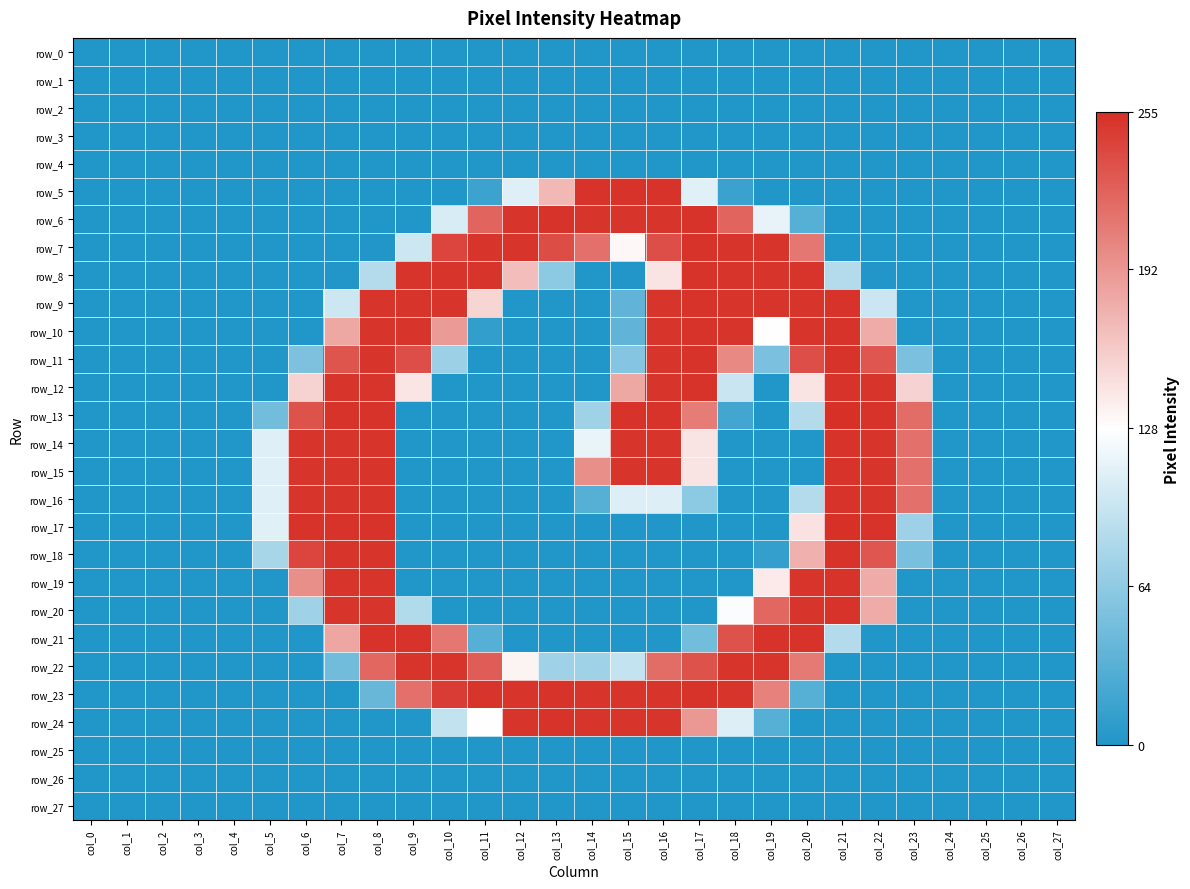

Reading right to left, extract all data points from this chart.

row_0: col_27=0	col_26=0	col_25=0	col_24=0	col_23=0	col_22=0	col_21=0	col_20=0	col_19=0	col_18=0	col_17=0	col_16=0	col_15=0	col_14=0	col_13=0	col_12=0	col_11=0	col_10=0	col_9=0	col_8=0	col_7=0	col_6=0	col_5=0	col_4=0	col_3=0	col_2=0	col_1=0	col_0=0
row_1: col_27=0	col_26=0	col_25=0	col_24=0	col_23=0	col_22=0	col_21=0	col_20=0	col_19=0	col_18=0	col_17=0	col_16=0	col_15=0	col_14=0	col_13=0	col_12=0	col_11=0	col_10=0	col_9=0	col_8=0	col_7=0	col_6=0	col_5=0	col_4=0	col_3=0	col_2=0	col_1=0	col_0=0
row_2: col_27=0	col_26=0	col_25=0	col_24=0	col_23=0	col_22=0	col_21=0	col_20=0	col_19=0	col_18=0	col_17=0	col_16=0	col_15=0	col_14=0	col_13=0	col_12=0	col_11=0	col_10=0	col_9=0	col_8=0	col_7=0	col_6=0	col_5=0	col_4=0	col_3=0	col_2=0	col_1=0	col_0=0
row_3: col_27=0	col_26=0	col_25=0	col_24=0	col_23=0	col_22=0	col_21=0	col_20=0	col_19=0	col_18=0	col_17=0	col_16=0	col_15=0	col_14=0	col_13=0	col_12=0	col_11=0	col_10=0	col_9=0	col_8=0	col_7=0	col_6=0	col_5=0	col_4=0	col_3=0	col_2=0	col_1=0	col_0=0
row_4: col_27=0	col_26=0	col_25=0	col_24=0	col_23=0	col_22=0	col_21=0	col_20=0	col_19=0	col_18=0	col_17=0	col_16=0	col_15=0	col_14=0	col_13=0	col_12=0	col_11=0	col_10=0	col_9=0	col_8=0	col_7=0	col_6=0	col_5=0	col_4=0	col_3=0	col_2=0	col_1=0	col_0=0
row_5: col_27=0	col_26=0	col_25=0	col_24=0	col_23=0	col_22=0	col_21=0	col_20=0	col_19=0	col_18=15	col_17=110	col_16=253	col_15=253	col_14=253	col_13=171	col_12=109	col_11=16	col_10=0	col_9=0	col_8=0	col_7=0	col_6=0	col_5=0	col_4=0	col_3=0	col_2=0	col_1=0	col_0=0
row_6: col_27=0	col_26=0	col_25=0	col_24=0	col_23=0	col_22=0	col_21=0	col_20=31	col_19=114	col_18=222	col_17=253	col_16=252	col_15=252	col_14=252	col_13=253	col_12=252	col_11=222	col_10=105	col_9=0	col_8=0	col_7=0	col_6=0	col_5=0	col_4=0	col_3=0	col_2=0	col_1=0	col_0=0
row_7: col_27=0	col_26=0	col_25=0	col_24=0	col_23=0	col_22=0	col_21=0	col_20=211	col_19=252	col_18=252	col_17=253	col_16=236	col_15=132	col_14=215	col_13=237	col_12=252	col_11=252	col_10=242	col_9=99	col_8=1	col_7=0	col_6=0	col_5=0	col_4=0	col_3=0	col_2=0	col_1=0	col_0=0
row_8: col_27=0	col_26=0	col_25=0	col_24=0	col_23=0	col_22=1	col_21=84	col_20=252	col_19=252	col_18=252	col_17=253	col_16=144	col_15=1	col_14=0	col_13=62	col_12=168	col_11=252	col_10=252	col_9=252	col_8=84	col_7=1	col_6=0	col_5=0	col_4=0	col_3=0	col_2=0	col_1=0	col_0=0
row_9: col_27=0	col_26=0	col_25=0	col_24=0	col_23=0	col_22=98	col_21=253	col_20=252	col_19=252	col_18=252	col_17=253	col_16=252	col_15=37	col_14=0	col_13=0	col_12=0	col_11=153	col_10=252	col_9=252	col_8=252	col_7=99	col_6=0	col_5=0	col_4=0	col_3=0	col_2=0	col_1=0	col_0=0
row_10: col_27=0	col_26=0	col_25=0	col_24=0	col_23=0	col_22=179	col_21=253	col_20=252	col_19=128	col_18=252	col_17=253	col_16=252	col_15=37	col_14=0	col_13=0	col_12=0	col_11=10	col_10=189	col_9=252	col_8=252	col_7=181	col_6=0	col_5=0	col_4=0	col_3=0	col_2=0	col_1=0	col_0=0
row_11: col_27=0	col_26=0	col_25=0	col_24=0	col_23=52	col_22=231	col_21=253	col_20=236	col_19=52	col_18=200	col_17=253	col_16=252	col_15=58	col_14=0	col_13=0	col_12=0	col_11=0	col_10=71	col_9=236	col_8=252	col_7=232	col_6=53	col_5=0	col_4=0	col_3=0	col_2=0	col_1=0	col_0=0
row_12: col_27=0	col_26=0	col_25=0	col_24=0	col_23=154	col_22=252	col_21=253	col_20=144	col_19=0	col_18=97	col_17=253	col_16=252	col_15=181	col_14=0	col_13=0	col_12=0	col_11=0	col_10=0	col_9=143	col_8=252	col_7=252	col_6=155	col_5=0	col_4=0	col_3=0	col_2=0	col_1=0	col_0=0
row_13: col_27=0	col_26=0	col_25=0	col_24=0	col_23=217	col_22=253	col_21=255	col_20=84	col_19=0	col_18=20	col_17=208	col_16=253	col_15=253	col_14=73	col_13=0	col_12=0	col_11=0	col_10=0	col_9=0	col_8=253	col_7=253	col_6=233	col_5=47	col_4=0	col_3=0	col_2=0	col_1=0	col_0=0
row_14: col_27=0	col_26=0	col_25=0	col_24=0	col_23=215	col_22=252	col_21=253	col_20=0	col_19=0	col_18=0	col_17=144	col_16=252	col_15=252	col_14=115	col_13=0	col_12=0	col_11=0	col_10=0	col_9=0	col_8=252	col_7=252	col_6=252	col_5=109	col_4=0	col_3=0	col_2=0	col_1=0	col_0=0
row_15: col_27=0	col_26=0	col_25=0	col_24=0	col_23=215	col_22=252	col_21=253	col_20=0	col_19=0	col_18=0	col_17=144	col_16=252	col_15=252	col_14=196	col_13=0	col_12=0	col_11=0	col_10=0	col_9=0	col_8=252	col_7=252	col_6=252	col_5=109	col_4=0	col_3=0	col_2=0	col_1=0	col_0=0
row_16: col_27=0	col_26=0	col_25=0	col_24=0	col_23=215	col_22=252	col_21=253	col_20=84	col_19=0	col_18=0	col_17=62	col_16=108	col_15=108	col_14=31	col_13=0	col_12=0	col_11=0	col_10=0	col_9=0	col_8=252	col_7=252	col_6=252	col_5=109	col_4=0	col_3=0	col_2=0	col_1=0	col_0=0
row_17: col_27=0	col_26=0	col_25=0	col_24=0	col_23=72	col_22=253	col_21=255	col_20=145	col_19=0	col_18=0	col_17=0	col_16=0	col_15=0	col_14=0	col_13=0	col_12=0	col_11=0	col_10=0	col_9=0	col_8=253	col_7=253	col_6=253	col_5=110	col_4=0	col_3=0	col_2=0	col_1=0	col_0=0
row_18: col_27=0	col_26=0	col_25=0	col_24=0	col_23=51	col_22=231	col_21=253	col_20=175	col_19=11	col_18=0	col_17=0	col_16=0	col_15=0	col_14=0	col_13=0	col_12=0	col_11=0	col_10=0	col_9=0	col_8=252	col_7=252	col_6=242	col_5=78	col_4=0	col_3=0	col_2=0	col_1=0	col_0=0
row_19: col_27=0	col_26=0	col_25=0	col_24=0	col_23=0	col_22=179	col_21=253	col_20=252	col_19=140	col_18=0	col_17=0	col_16=0	col_15=0	col_14=0	col_13=0	col_12=0	col_11=0	col_10=0	col_9=0	col_8=252	col_7=252	col_6=196	col_5=0	col_4=0	col_3=0	col_2=0	col_1=0	col_0=0
row_20: col_27=0	col_26=0	col_25=0	col_24=0	col_23=0	col_22=179	col_21=253	col_20=252	col_19=221	col_18=125	col_17=0	col_16=0	col_15=0	col_14=0	col_13=0	col_12=0	col_11=0	col_10=0	col_9=83	col_8=252	col_7=252	col_6=73	col_5=0	col_4=0	col_3=0	col_2=0	col_1=0	col_0=0
row_21: col_27=0	col_26=0	col_25=0	col_24=0	col_23=0	col_22=0	col_21=84	col_20=253	col_19=253	col_18=233	col_17=47	col_16=0	col_15=0	col_14=0	col_13=0	col_12=0	col_11=31	col_10=211	col_9=253	col_8=253	col_7=182	col_6=0	col_5=0	col_4=0	col_3=0	col_2=0	col_1=0	col_0=0
row_22: col_27=0	col_26=0	col_25=0	col_24=0	col_23=0	col_22=0	col_21=0	col_20=210	col_19=252	col_18=252	col_17=233	col_16=217	col_15=94	col_14=73	col_13=73	col_12=134	col_11=227	col_10=252	col_9=252	col_8=221	col_7=46	col_6=0	col_5=0	col_4=0	col_3=0	col_2=0	col_1=0	col_0=0
row_23: col_27=0	col_26=0	col_25=0	col_24=0	col_23=0	col_22=0	col_21=0	col_20=31	col_19=205	col_18=252	col_17=253	col_16=252	col_15=252	col_14=252	col_13=253	col_12=252	col_11=252	col_10=247	col_9=215	col_8=41	col_7=0	col_6=0	col_5=0	col_4=0	col_3=0	col_2=0	col_1=0	col_0=0
row_24: col_27=0	col_26=0	col_25=0	col_24=0	col_23=0	col_22=0	col_21=0	col_20=0	col_19=31	col_18=108	col_17=191	col_16=252	col_15=252	col_14=252	col_13=253	col_12=252	col_11=128	col_10=93	col_9=0	col_8=0	col_7=0	col_6=0	col_5=0	col_4=0	col_3=0	col_2=0	col_1=0	col_0=0
row_25: col_27=0	col_26=0	col_25=0	col_24=0	col_23=0	col_22=0	col_21=0	col_20=0	col_19=0	col_18=0	col_17=0	col_16=0	col_15=0	col_14=0	col_13=0	col_12=0	col_11=0	col_10=0	col_9=0	col_8=0	col_7=0	col_6=0	col_5=0	col_4=0	col_3=0	col_2=0	col_1=0	col_0=0
row_26: col_27=0	col_26=0	col_25=0	col_24=0	col_23=0	col_22=0	col_21=0	col_20=0	col_19=0	col_18=0	col_17=0	col_16=0	col_15=0	col_14=0	col_13=0	col_12=0	col_11=0	col_10=0	col_9=0	col_8=0	col_7=0	col_6=0	col_5=0	col_4=0	col_3=0	col_2=0	col_1=0	col_0=0
row_27: col_27=0	col_26=0	col_25=0	col_24=0	col_23=0	col_22=0	col_21=0	col_20=0	col_19=0	col_18=0	col_17=0	col_16=0	col_15=0	col_14=0	col_13=0	col_12=0	col_11=0	col_10=0	col_9=0	col_8=0	col_7=0	col_6=0	col_5=0	col_4=0	col_3=0	col_2=0	col_1=0	col_0=0